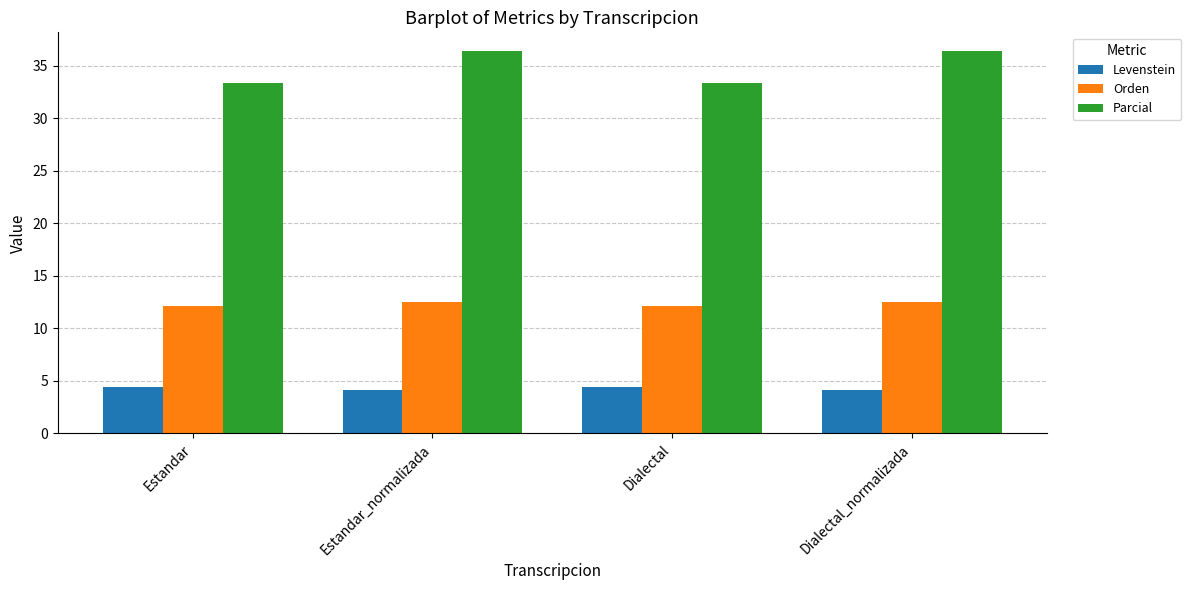

Which series has the largest total across all categories?

Parcial